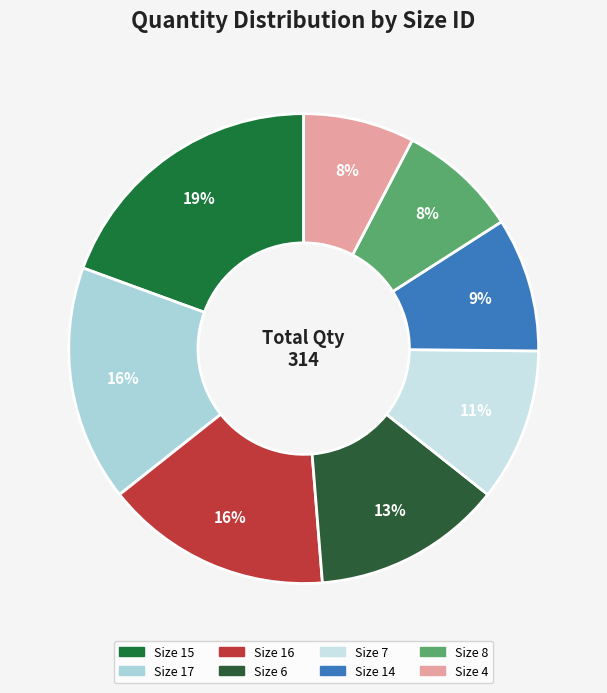

What is the largest slice in the pie chart?

size_15